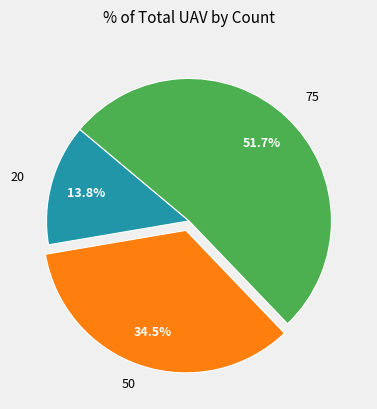

Is the sum of 50 and 20 greater than half?

No